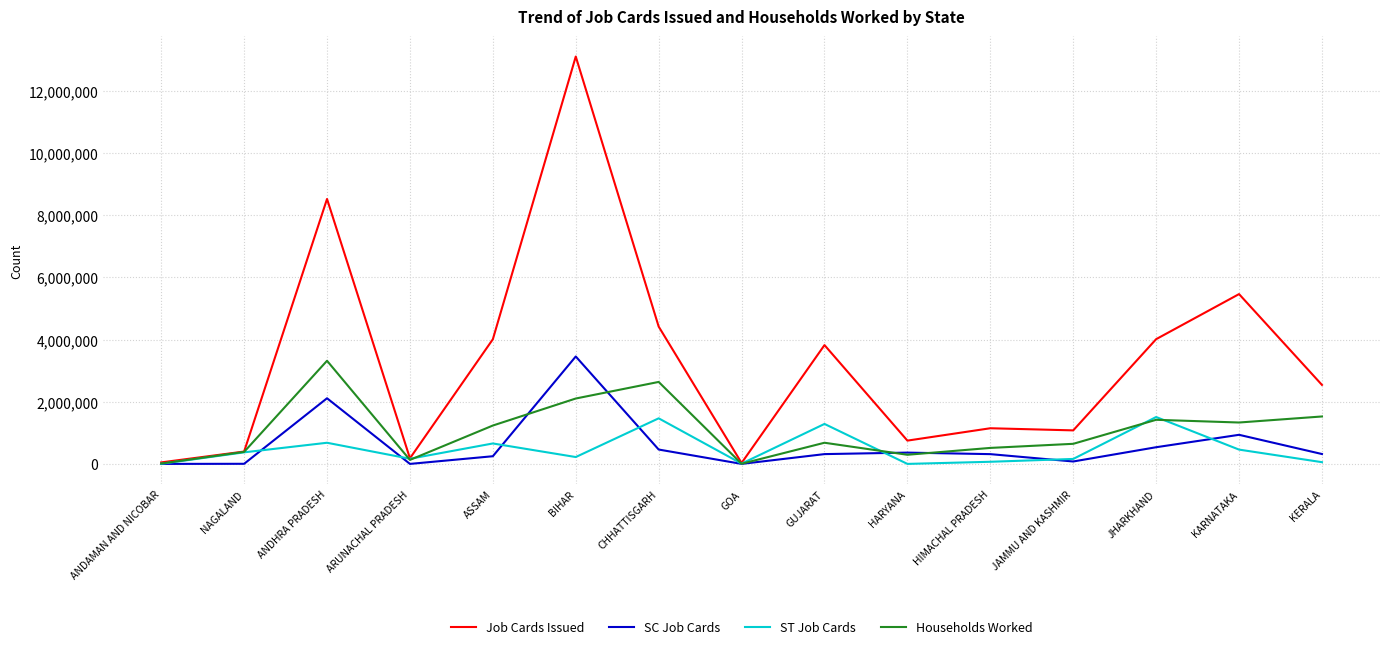

Is it true that Job Cards Issued equals 1078827 at JAMMU AND KASHMIR?

True